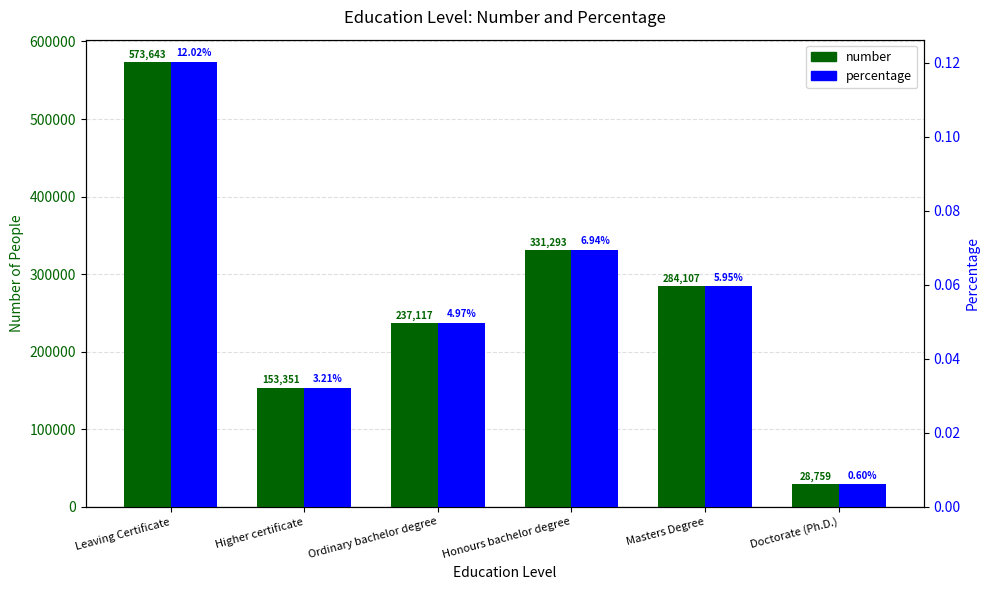

What is the difference between the maximum and minimum values in the number series?

544884.0